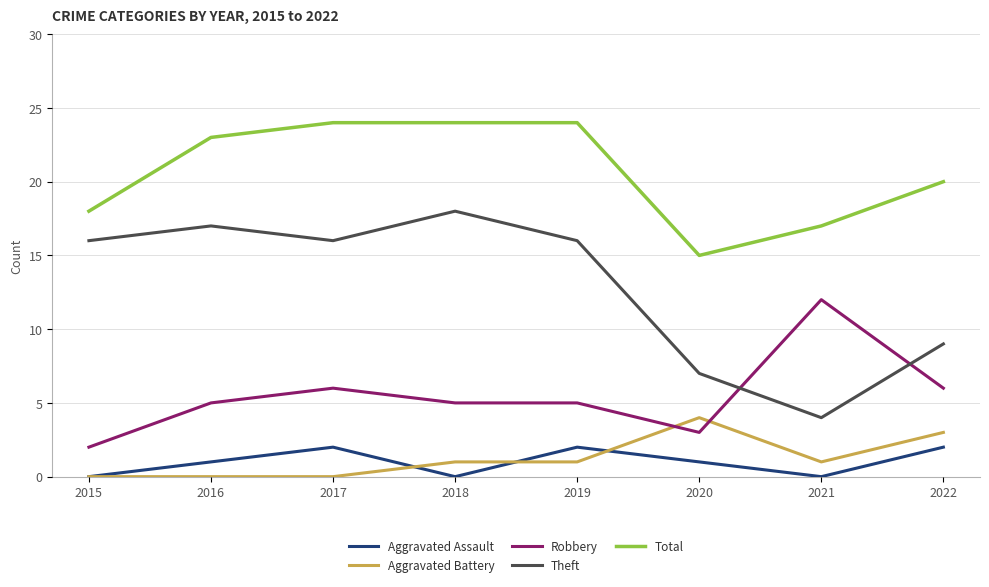

What is the highest value of the Robbery series?

12